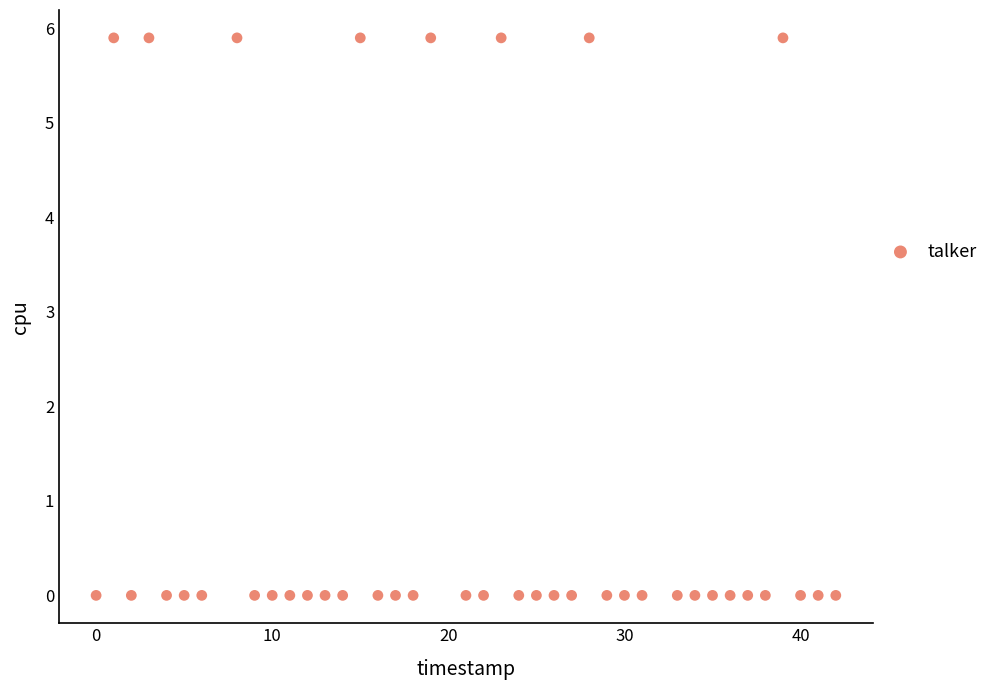

What is the range of Y values (max minus min)?

5.9